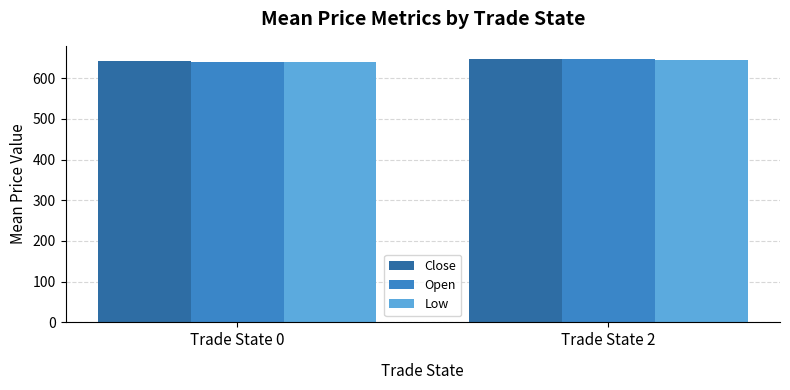

What is the total value across all series at Trade State 2?

1940.0